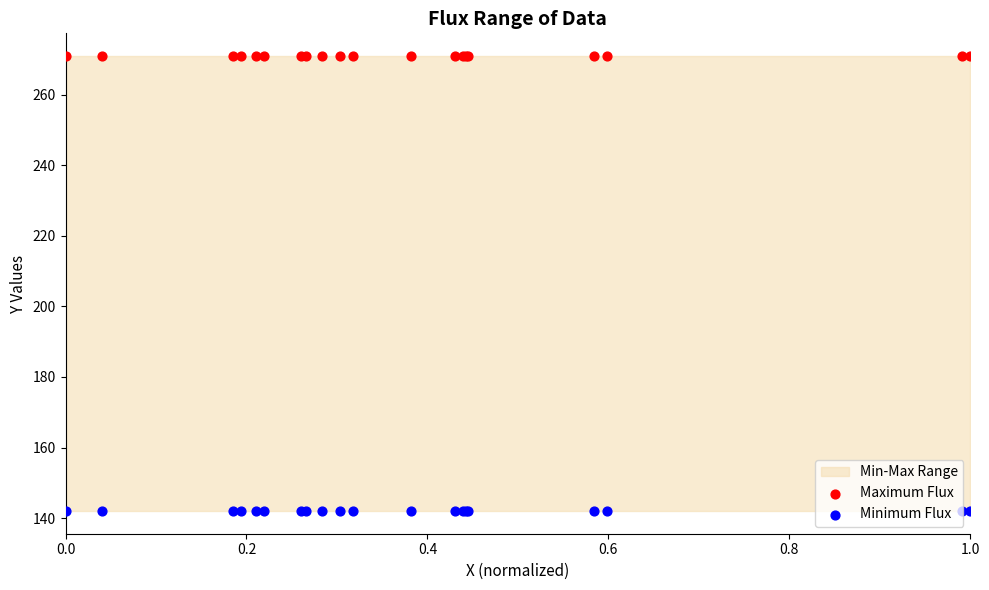

Which series has the largest total across all categories?

Maximum Flux